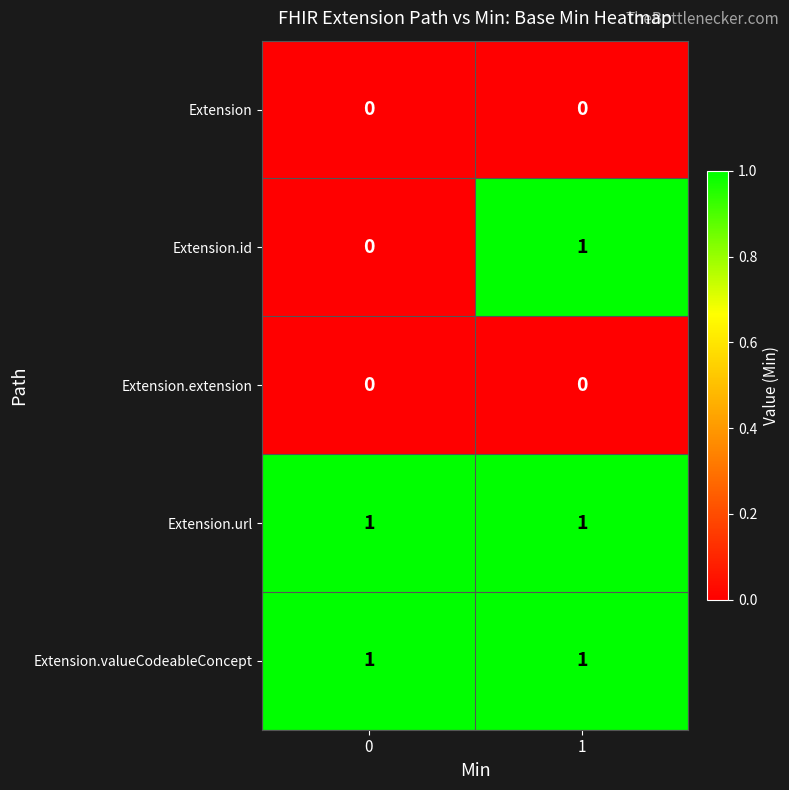

How many distinct data groups are displayed?

5